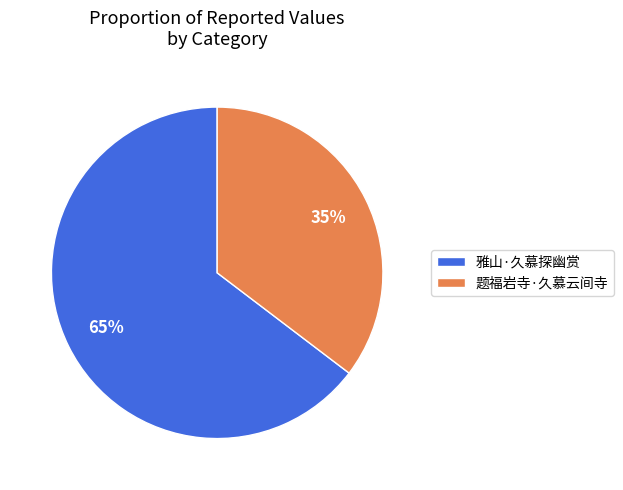

To the nearest percent, what is the average slice percentage?

50%